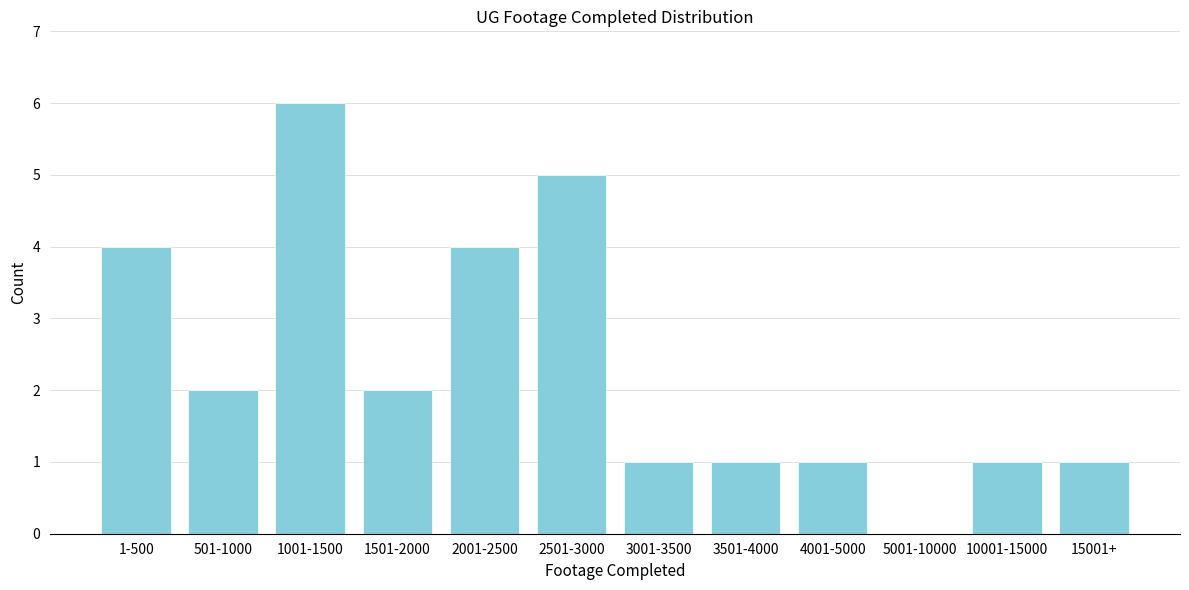

Reading left to right, transcribe all the data shown in this chart.

1-500=4	501-1000=2	1001-1500=6	1501-2000=2	2001-2500=4	2501-3000=5	3001-3500=1	3501-4000=1	4001-5000=1	5001-10000=0	10001-15000=1	15001+=1